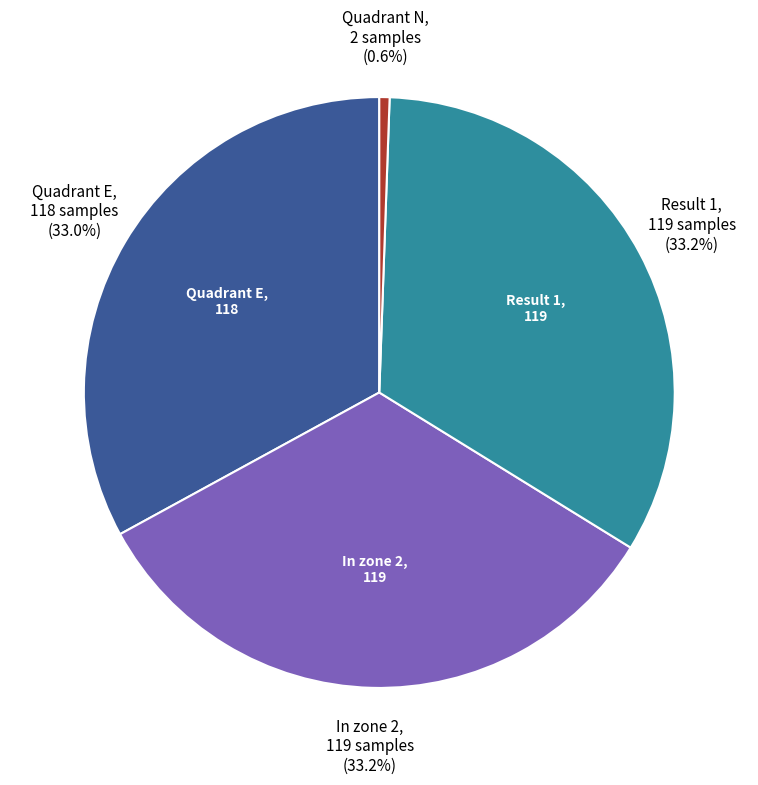

Is there any slice that represents more than half of the pie?

No